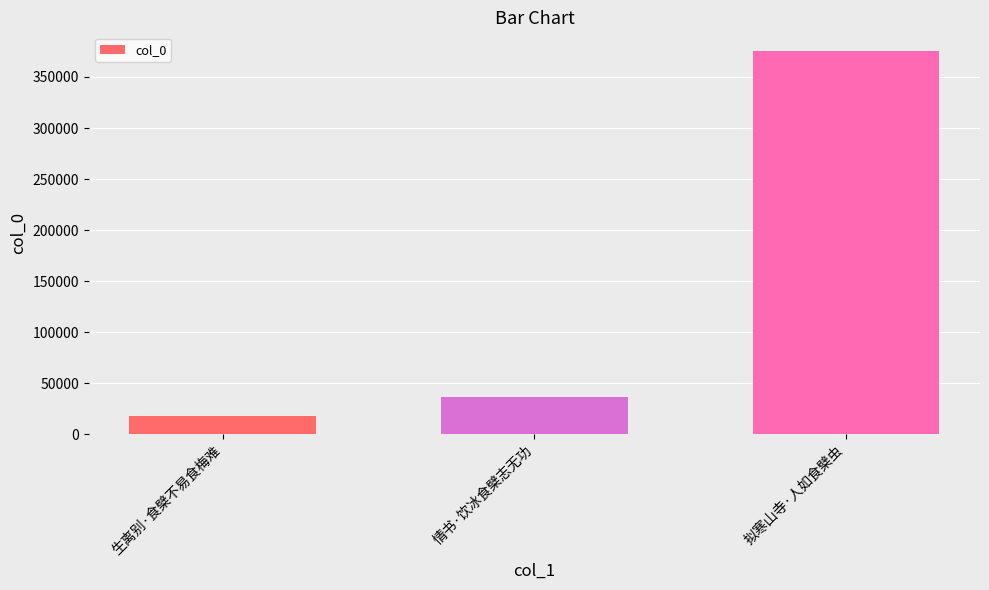

Which label corresponds to the smallest value in the chart?

生离别·食檗不易食梅难